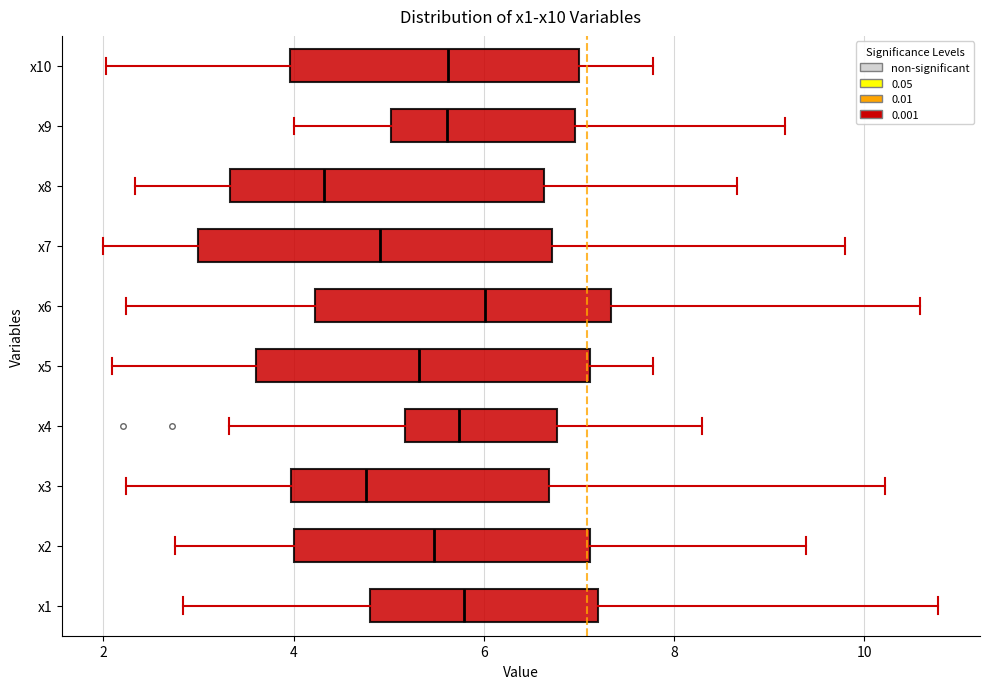

Reading bottom to top, read every box against the x-axis: the position of its median line, the range the box covers, and the ends of its whiskers. The values are not printed on the chart, so give them approximately, as read against the axis.

x1: median 5.8, box 4.8 to 7.2, whiskers 2.8 to 10.8
x2: median 5.4, box 4.0 to 7.2, whiskers 2.8 to 9.4
x3: median 4.8, box 4.0 to 6.6, whiskers 2.2 to 10.2
x4: median 5.8, box 5.2 to 6.8, whiskers 3.4 to 8.2
x5: median 5.4, box 3.6 to 7.2, whiskers 2.0 to 7.8
x6: median 6.0, box 4.2 to 7.4, whiskers 2.2 to 10.6
x7: median 5.0, box 3.0 to 6.8, whiskers 2.0 to 9.8
x8: median 4.4, box 3.4 to 6.6, whiskers 2.4 to 8.6
x9: median 5.6, box 5.0 to 7.0, whiskers 4.0 to 9.2
x10: median 5.6, box 4.0 to 7.0, whiskers 2.0 to 7.8